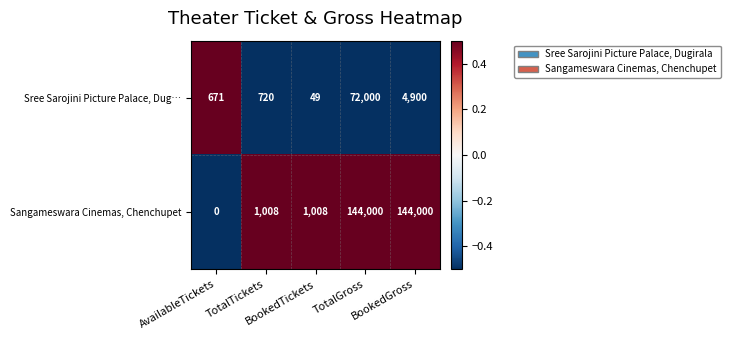

Which series has the widest spread of values?

Sangameswara Cinemas, Chenchupet